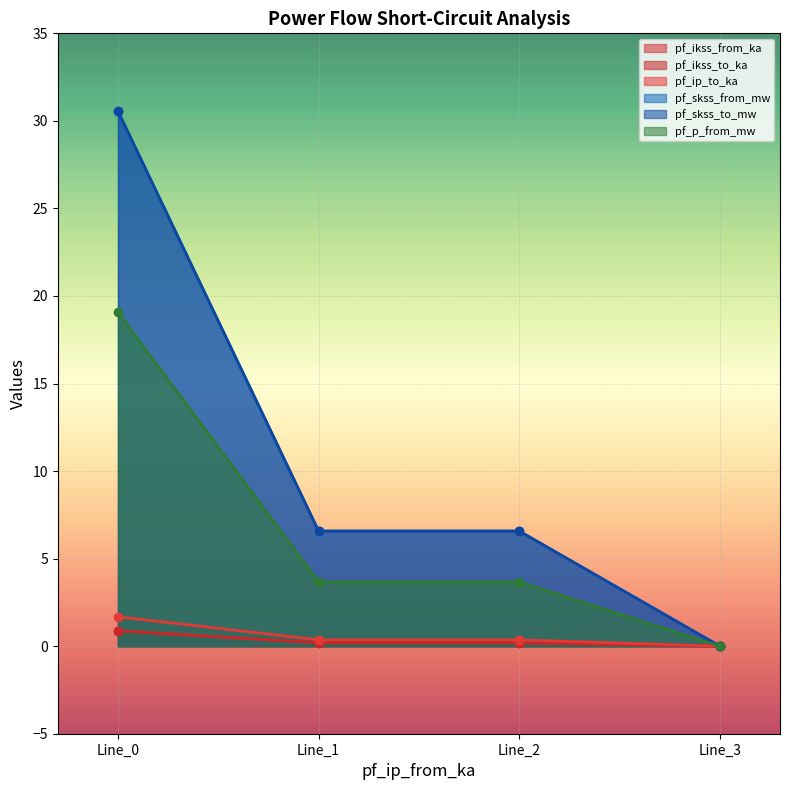

Which series changed the most between Line_1 and Line_2?

pf_p_from_mw